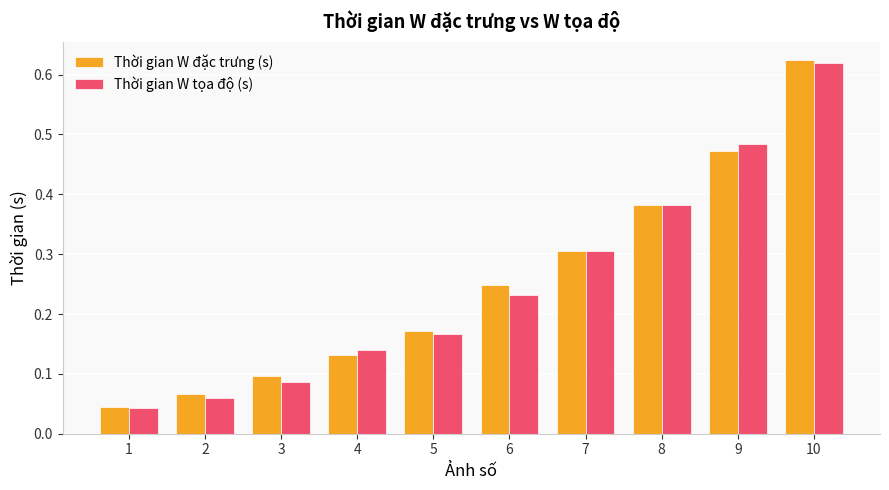

Is the value of Thời gian W đặc trưng (s) at 7 greater than the value of Thời gian W tọa độ (s) at 5?

Yes